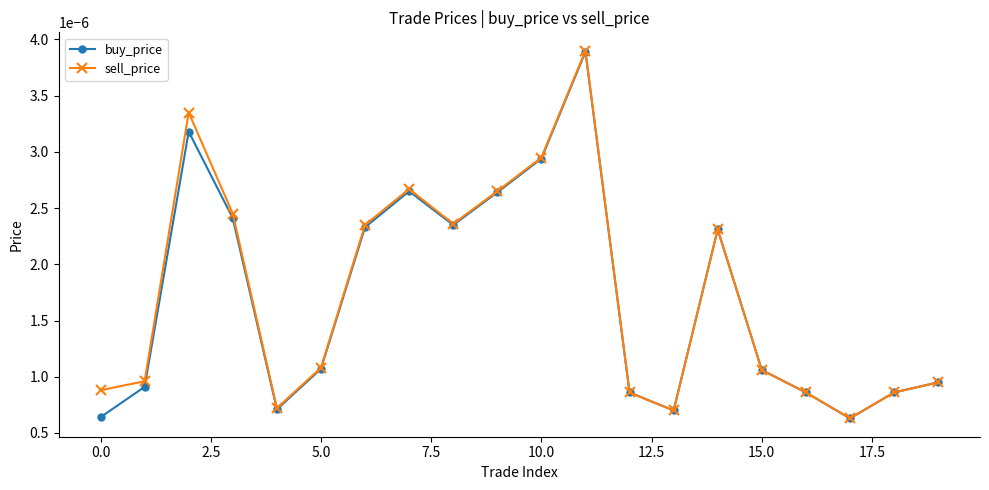

Count the number of categories in the chart.

20